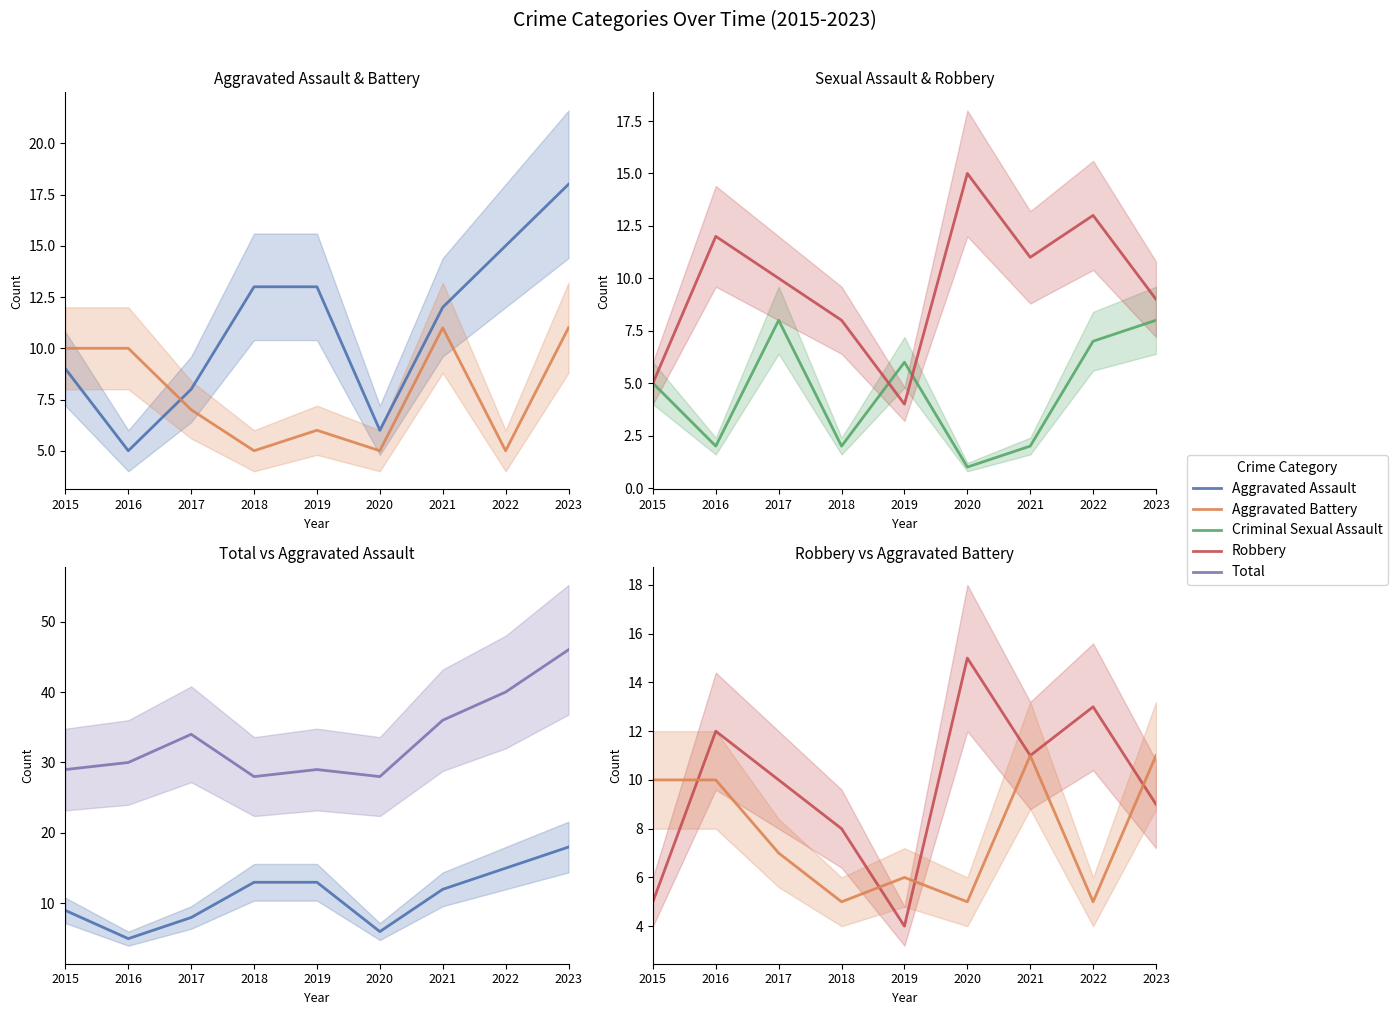

Is it true that Robbery equals 14 at 2018?

False